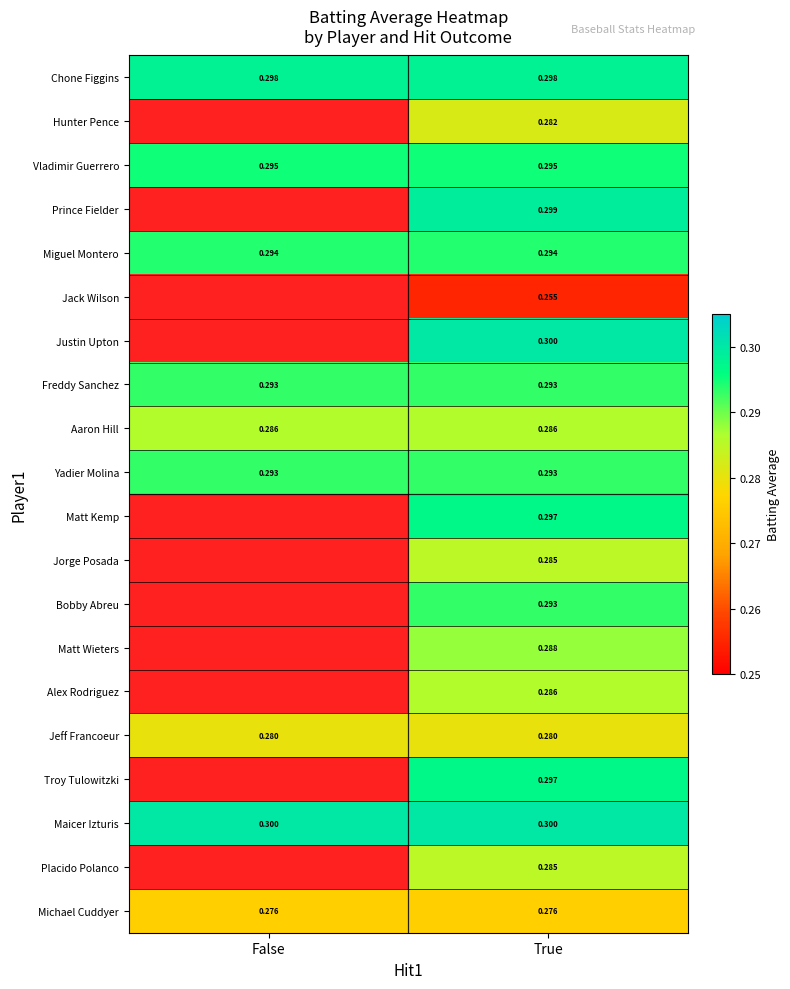

Is the value of Michael Cuddyer at False greater than the value of Freddy Sanchez at True?

No